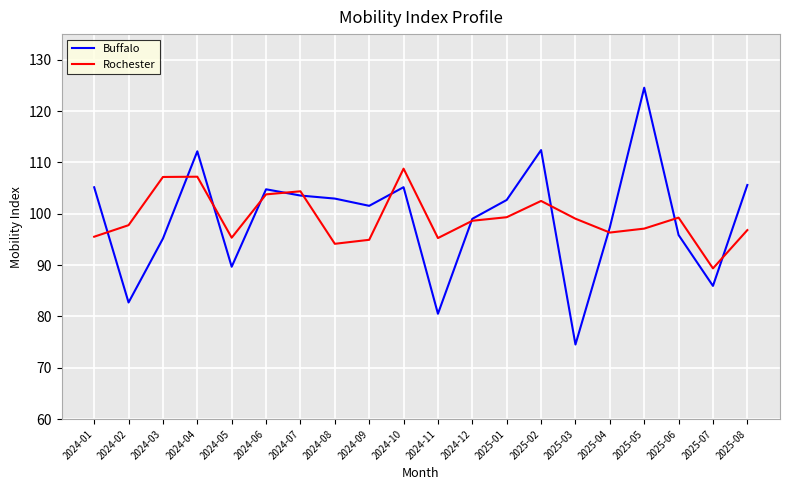

What position from the right is 2024-05?

16